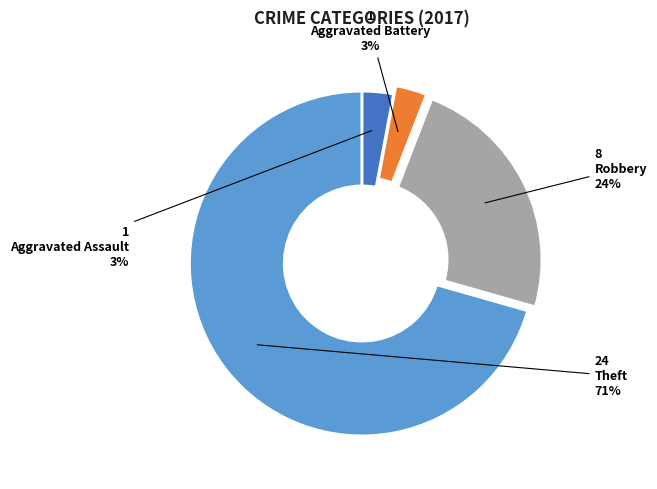

What is the majority slice?

Theft